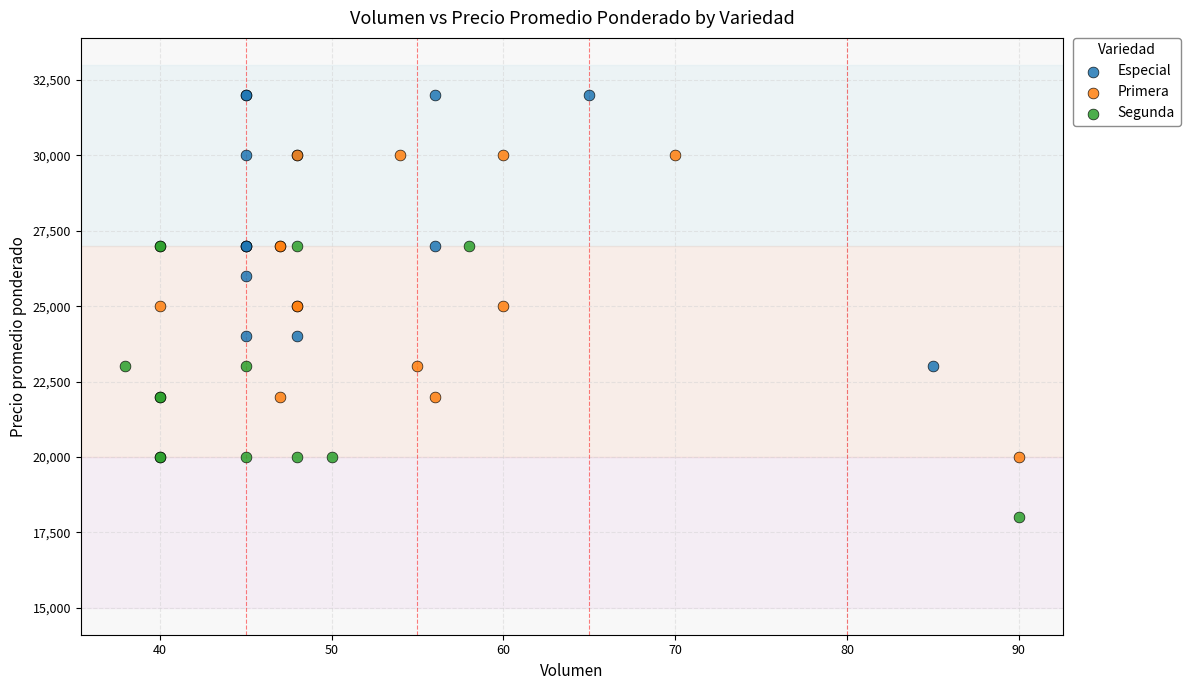

What are all the series names shown in the legend?

Especial, Primera, Segunda